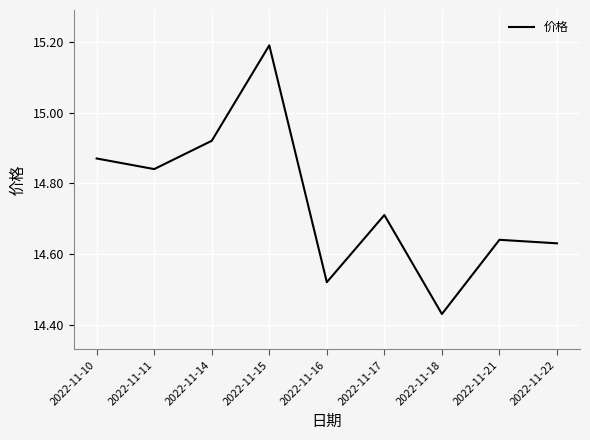

Approximately how many times larger is the value at 2022-11-21 compared to 2022-11-10?

1.0